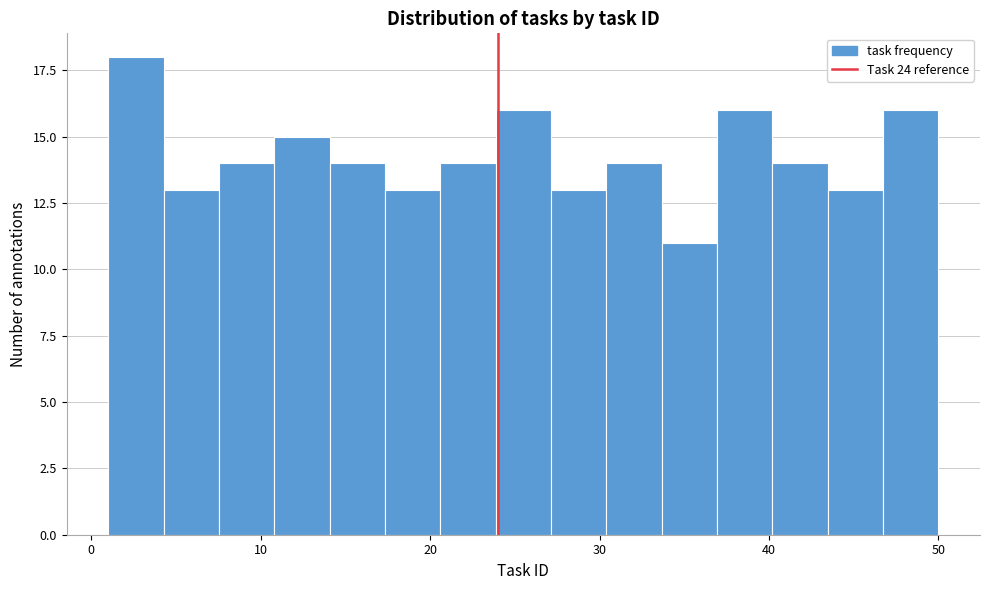

Around what value on the x-axis is the tallest bar? Give the approximate position of its centre, as read against the axis.

3